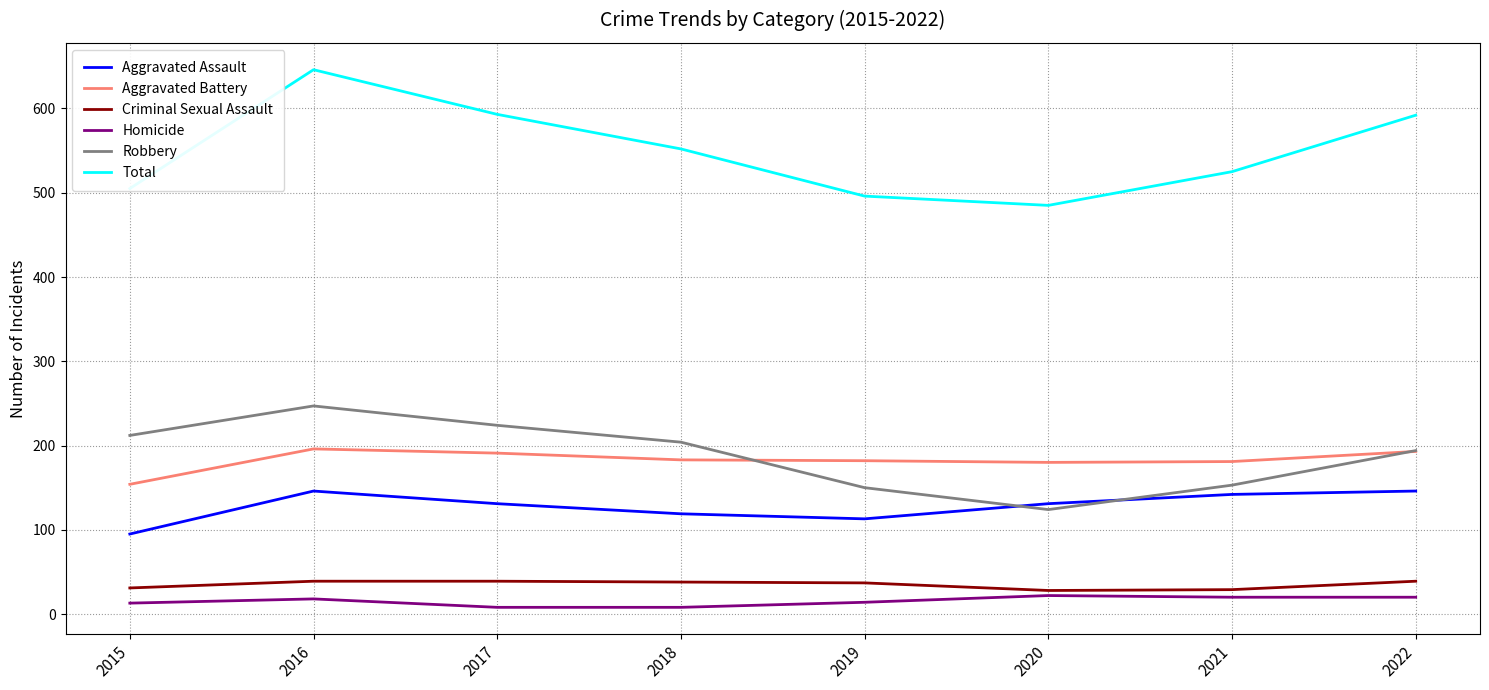

At which label is Total closest to 565?

2018